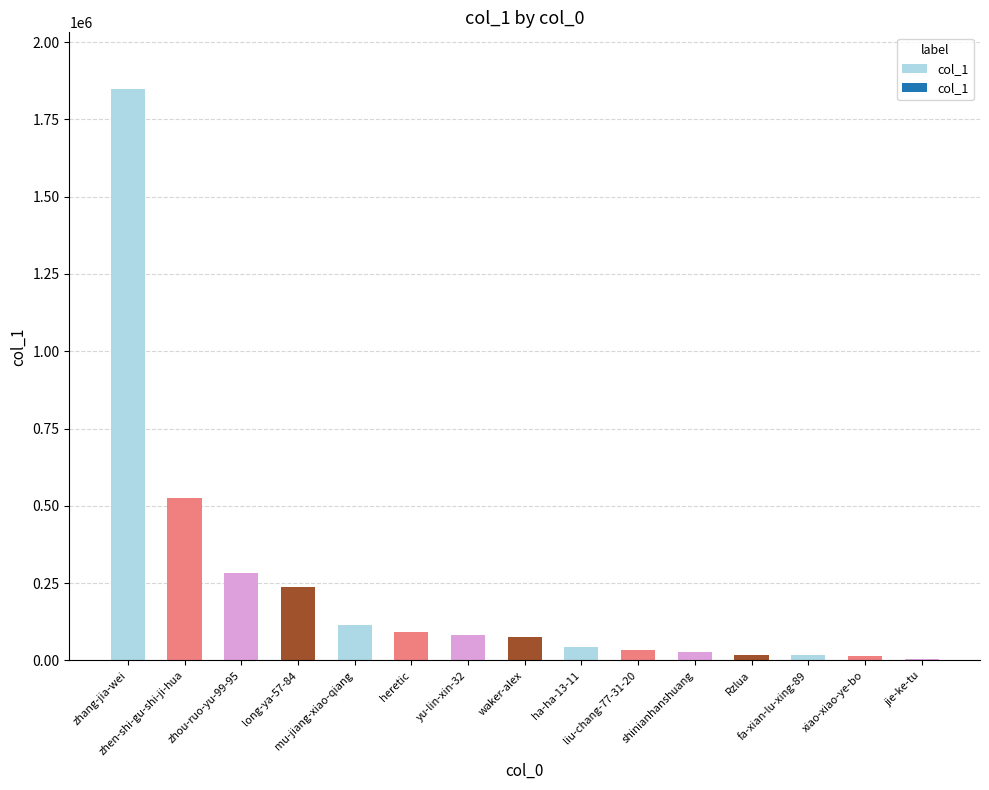

What is the sum of all values?

3418746